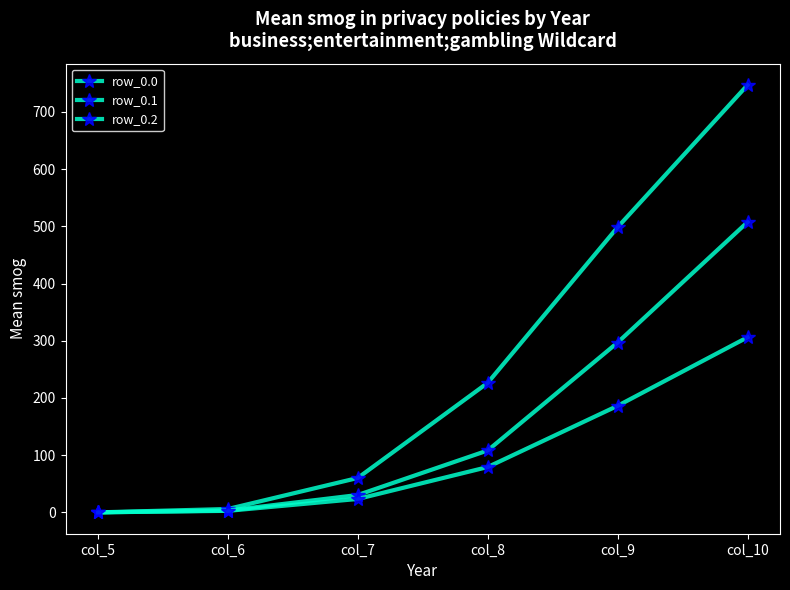

How many lines are shown in the chart?

3